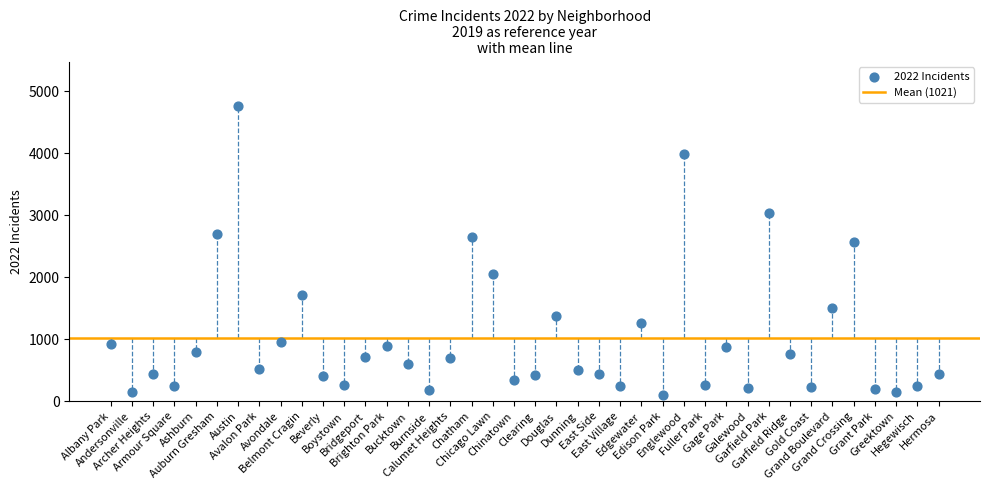

What Y value in the scatter plot is closest to 2430?

2566